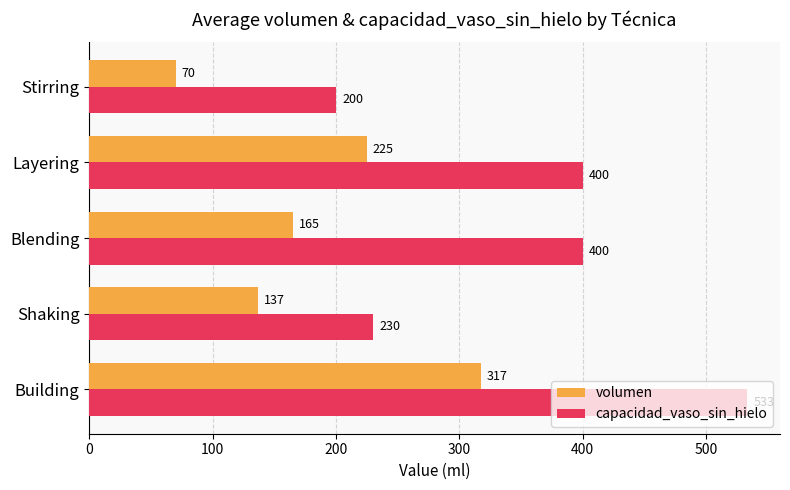

Rank the series by their maximum value, from lowest to highest.

volumen, capacidad_vaso_sin_hielo